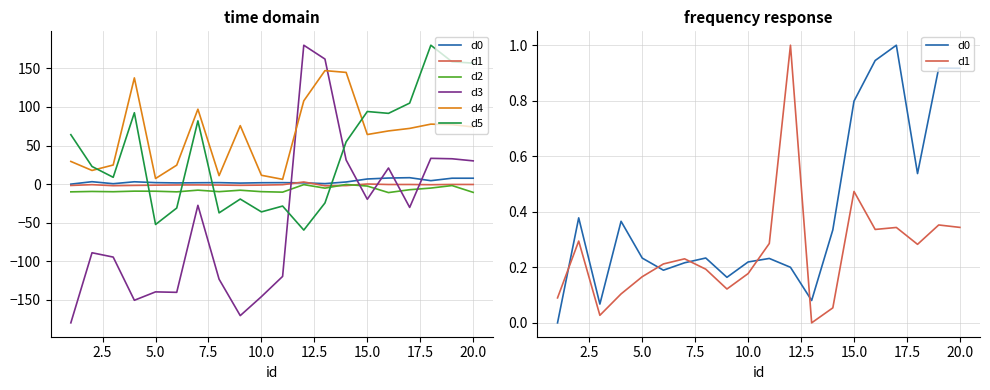

Which series has the largest total across all categories?

d4